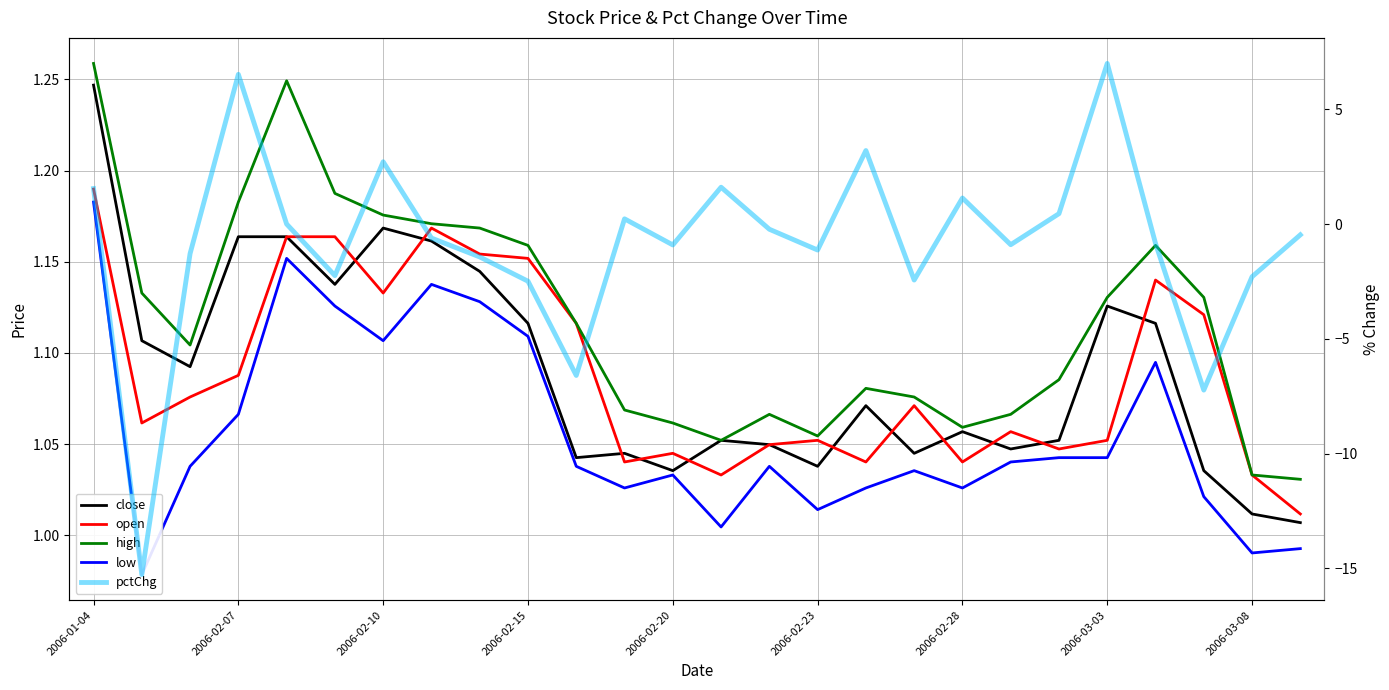

Reading right to left, extract all data points from this chart.

close: 1.0	1.0	1.0	1.1	1.1	1.1	1.0	1.1	1.0	1.1	1.0	1.0	1.1	1.0	1.0	1.0	1.1	1.1	1.2	1.2	1.1	1.2	1.2	1.1	1.1	1.2
open: 1.0	1.0	1.1	1.1	1.1	1.0	1.1	1.0	1.1	1.0	1.1	1.0	1.0	1.0	1.0	1.1	1.2	1.2	1.2	1.1	1.2	1.2	1.1	1.1	1.1	1.2
high: 1.0	1.0	1.1	1.2	1.1	1.1	1.1	1.1	1.1	1.1	1.1	1.1	1.1	1.1	1.1	1.1	1.2	1.2	1.2	1.2	1.2	1.2	1.2	1.1	1.1	1.3
low: 1.0	1.0	1.0	1.1	1.0	1.0	1.0	1.0	1.0	1.0	1.0	1.0	1.0	1.0	1.0	1.0	1.1	1.1	1.1	1.1	1.1	1.2	1.1	1.0	1.0	1.2
pctChg: -0.5	-2.3	-7.2	-0.8	7.0	0.5	-0.9	1.1	-2.4	3.2	-1.1	-0.2	1.6	-0.9	0.2	-6.6	-2.5	-1.4	-0.6	2.7	-2.2	0.0	6.5	-1.3	-15.3	1.5